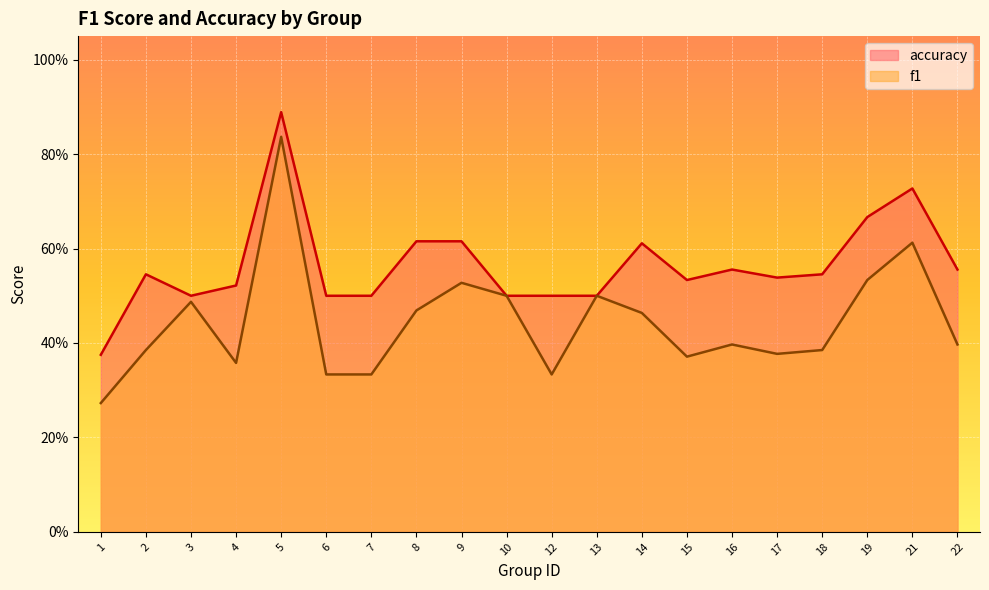

List the labels in order of accuracy value, largest first.

5, 21, 19, 8, 9, 14, 16, 22, 2, 18, 17, 15, 4, 3, 6, 7, 10, 12, 13, 1